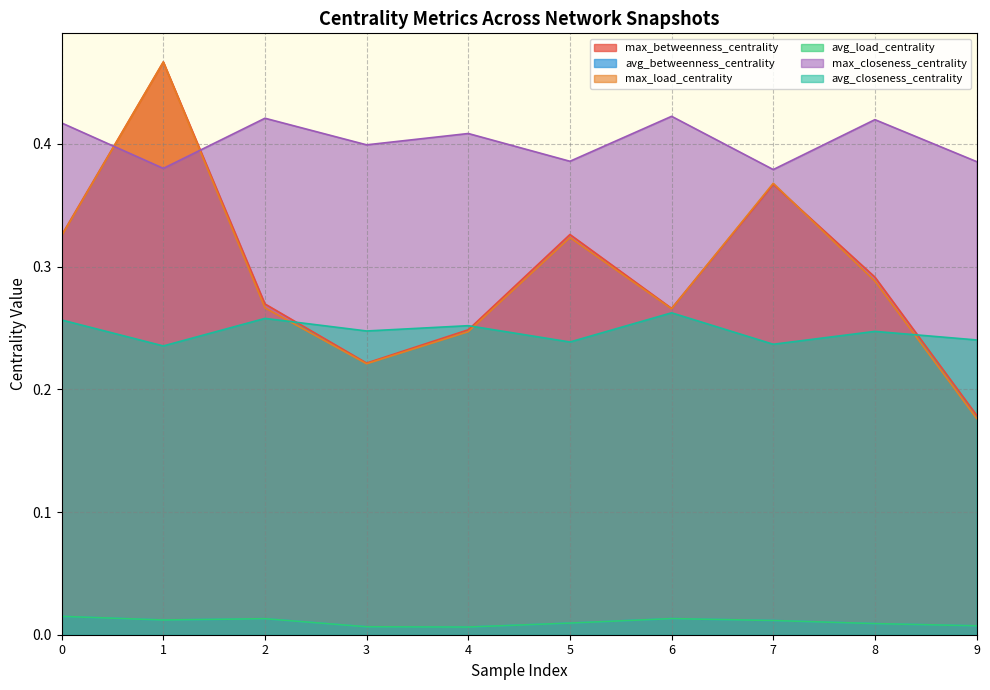

True or false: avg_closeness_centrality and avg_load_centrality cross at least once.

False